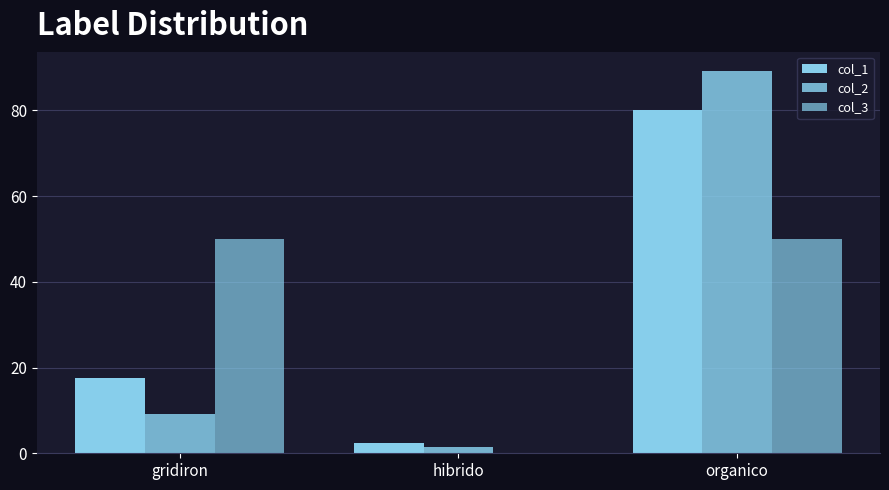

What is the difference between the maximum and minimum values in the col_3 series?

50.0